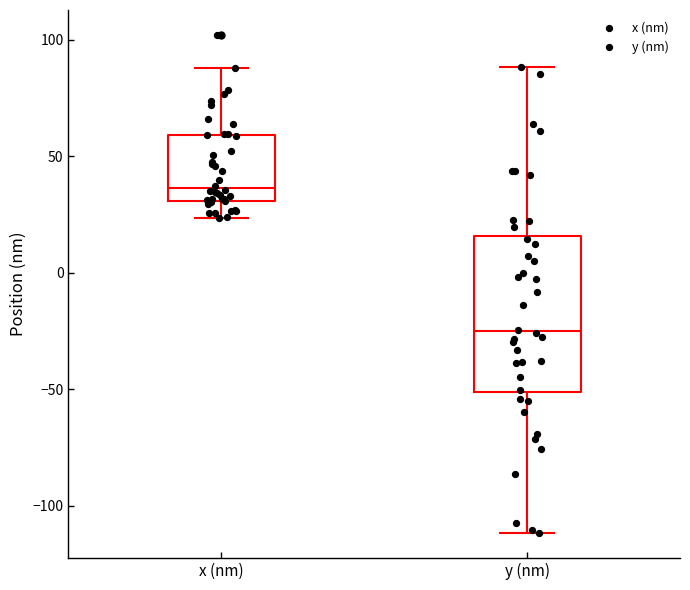

Reading left to right, transcribe this box plot: for each box, give where its median line is, the range the box spans, and where its two whiskers end, as read against the y-axis. The values are not printed on the chart, so give them approximately, as read against the axis.

x (nm): median 35, box 30 to 60, whiskers 25 to 90
y (nm): median -25, box -50 to 15, whiskers -110 to 90